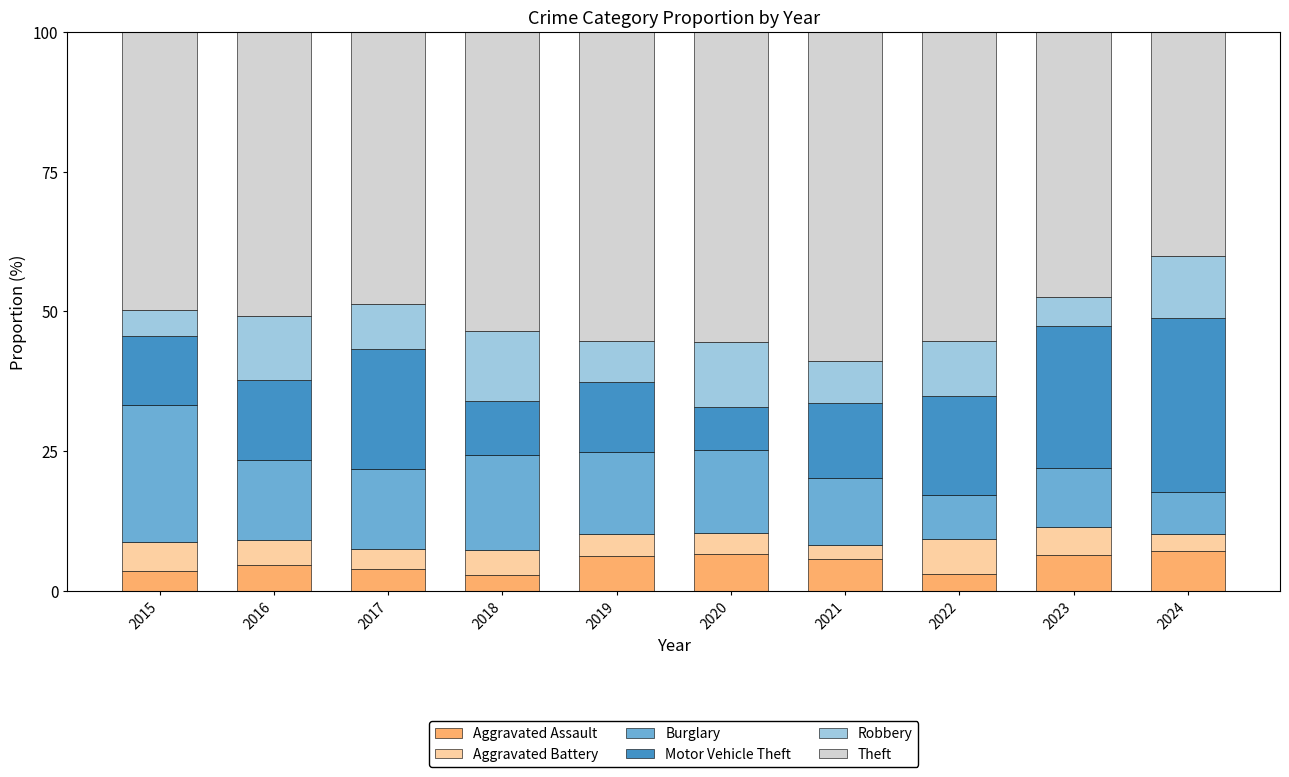

What is the total value across all series at 2019?

100.0